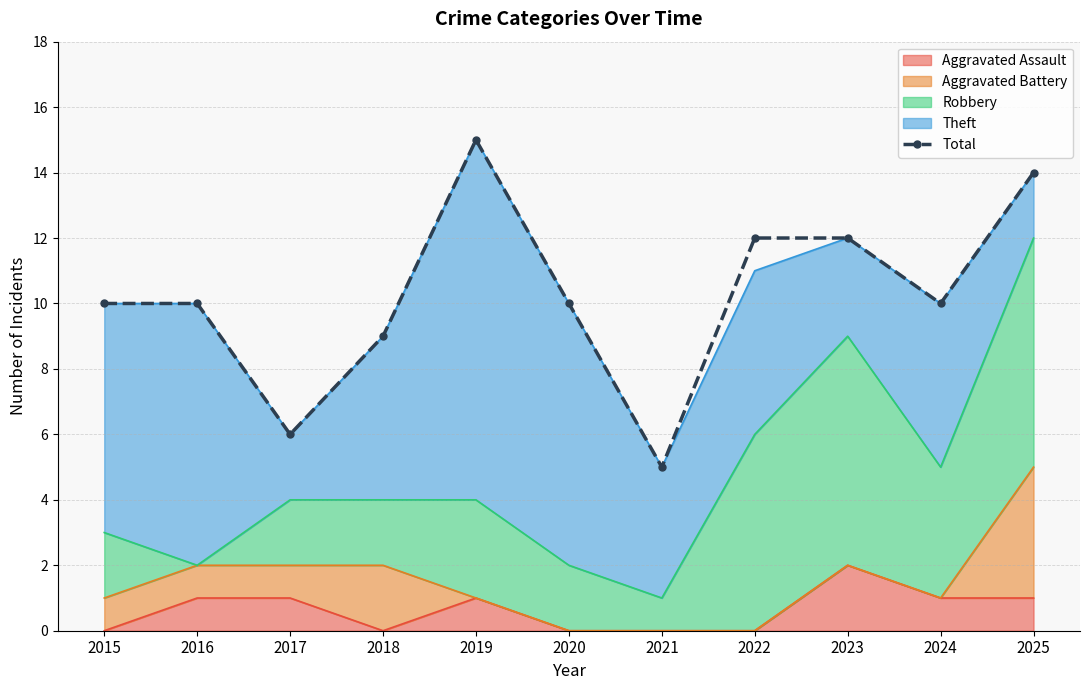

Which has a higher value, 2022 or 2017?

2022